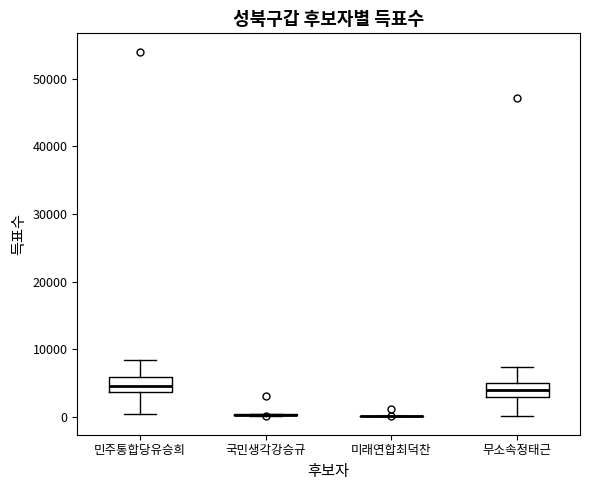

Reading left to right, read every box against the y-axis: the position of its median line, the range the box covers, and the ends of its whiskers. The values are not printed on the chart, so give them approximately, as read against the axis.

민주통합당유승희: median 5000, box 4000 to 6000, whiskers 0 to 8000
국민생각강승규: box collapsed to a line at 0, whiskers 0 to 0
미래연합최덕찬: box collapsed to a line at 0, whiskers 0 to 0
무소속정태근: median 4000, box 3000 to 5000, whiskers 0 to 7000